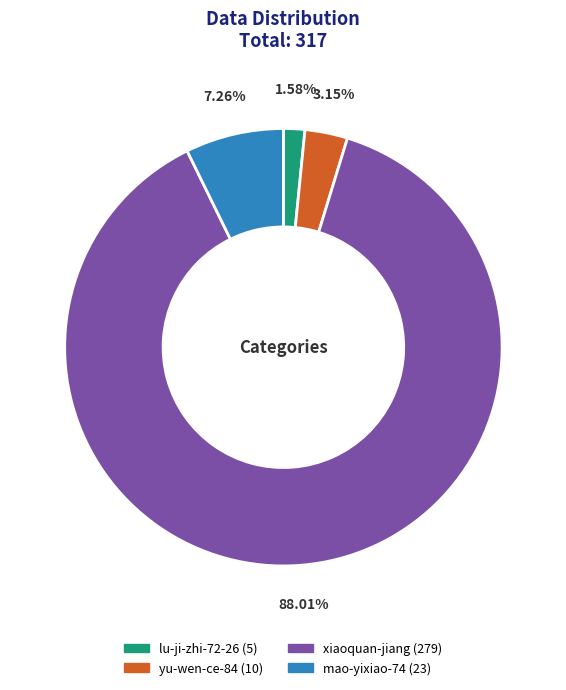

To the nearest percent, what is the difference between the largest and smallest slice percentages?

86%